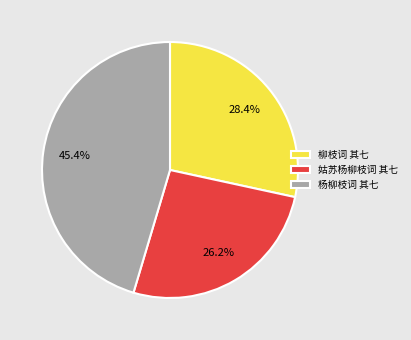

To the nearest percent, what is the average slice percentage?

33%